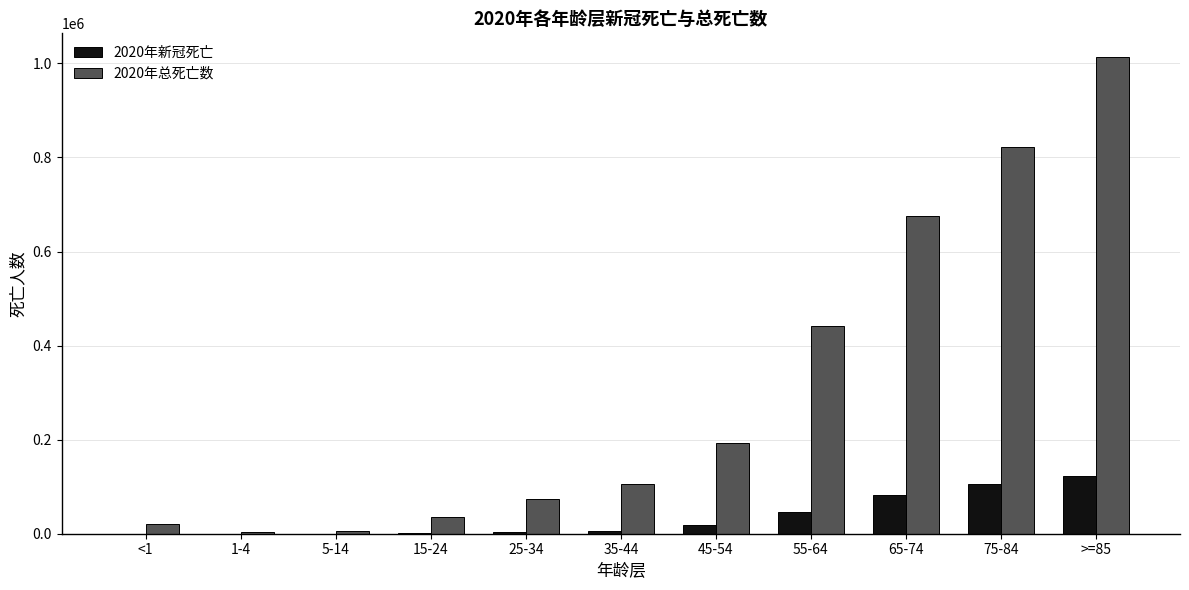

The value of 2020年总死亡数 at 35-44 is 161210. True or false?

False